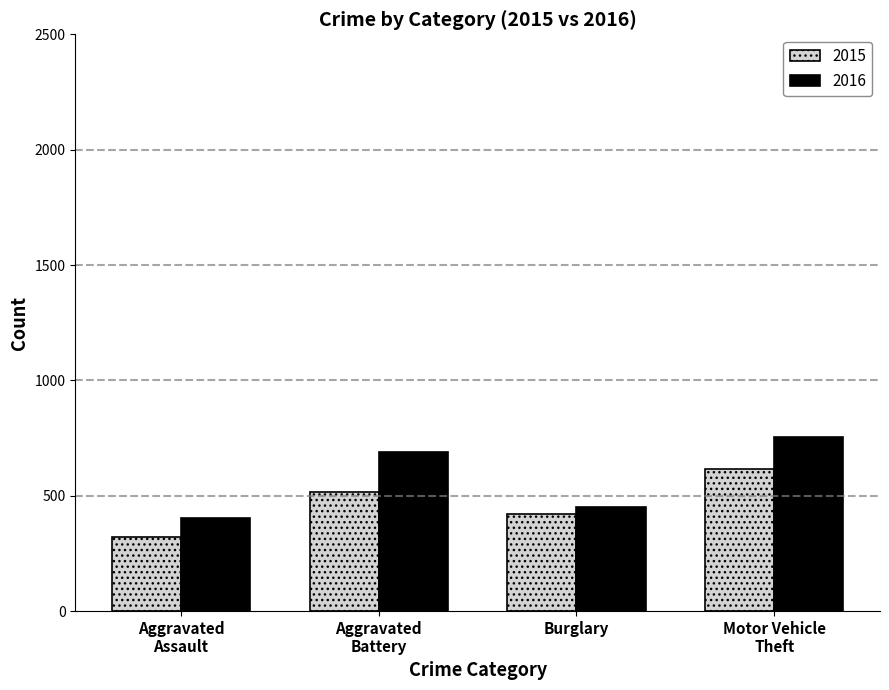

What is the maximum value shown in the chart?

756